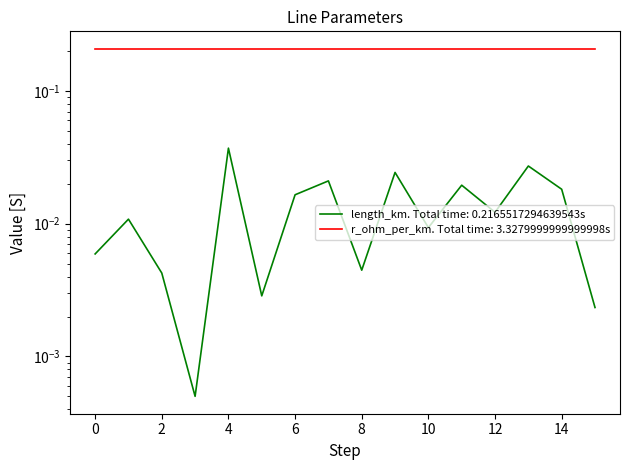

True or false: the data shows 0.0 at 10.

True